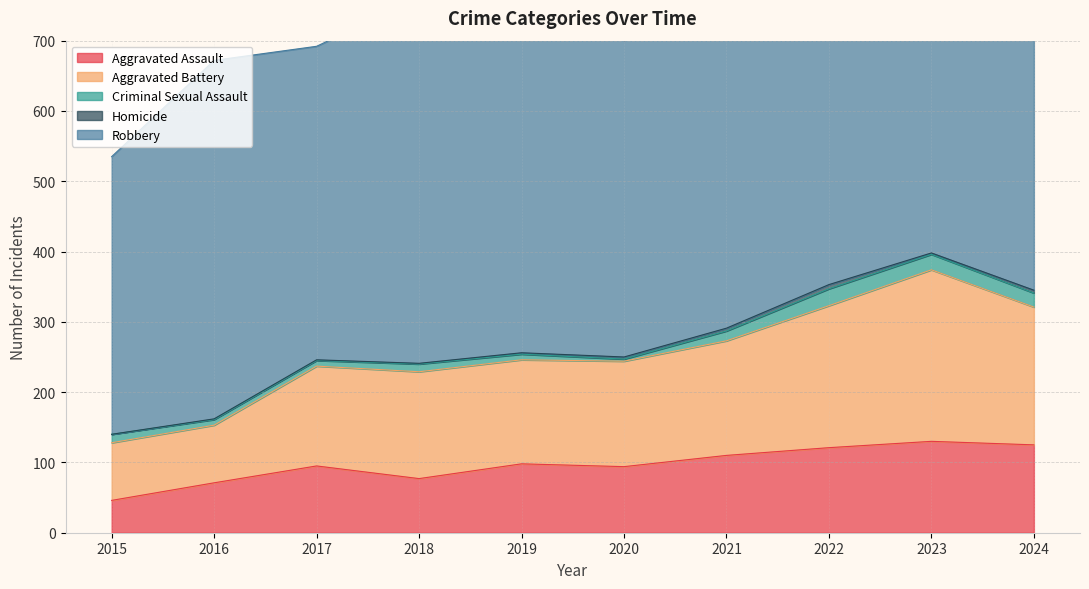

Reading left to right, transcribe all the data shown in this chart.

Aggravated Assault: 46	71	95	77	98	94	110	121	130	125
Aggravated Battery: 82	82	142	152	148	150	163	202	244	196
Criminal Sexual Assault: 12	8	8	11	8	3	14	24	22	20
Homicide: 0	1	1	1	2	3	4	6	2	4
Robbery: 395	510	446	520	591	450	484	521	439	445